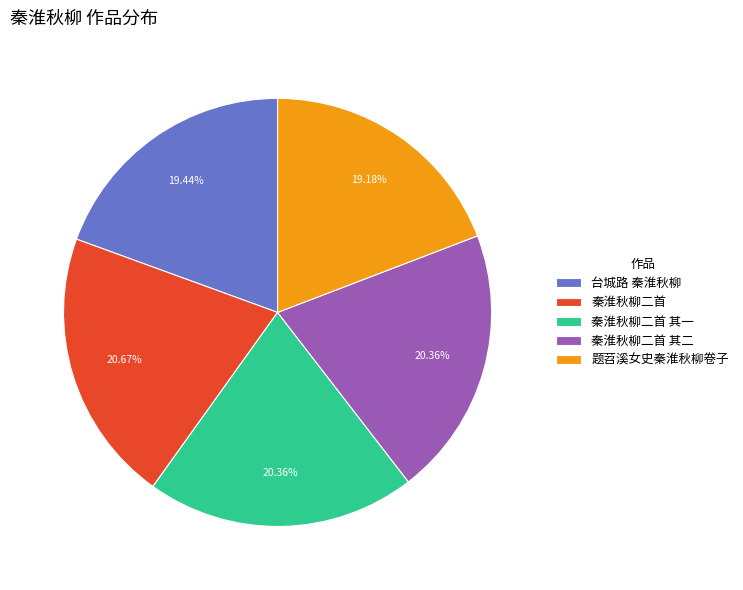

Is there any slice that represents more than half of the pie?

No